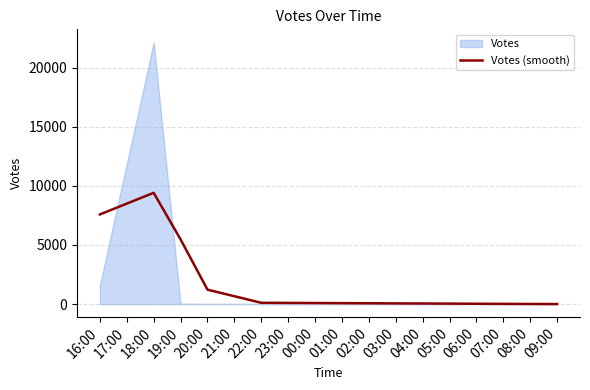

How many points are higher than both their immediate neighbors (excluding endpoints)?

1